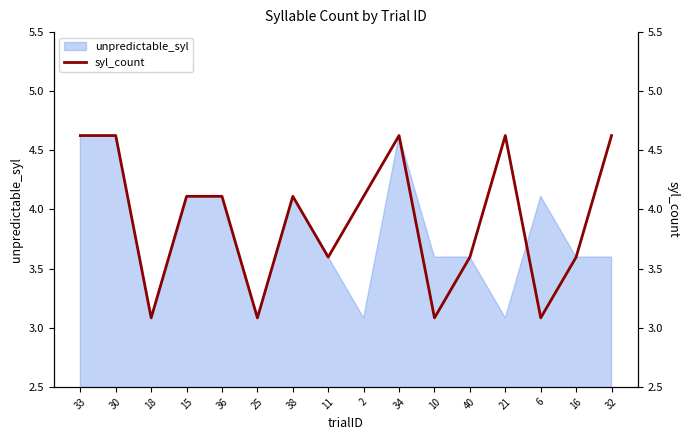

What is the label of the 10th point from the right?

38